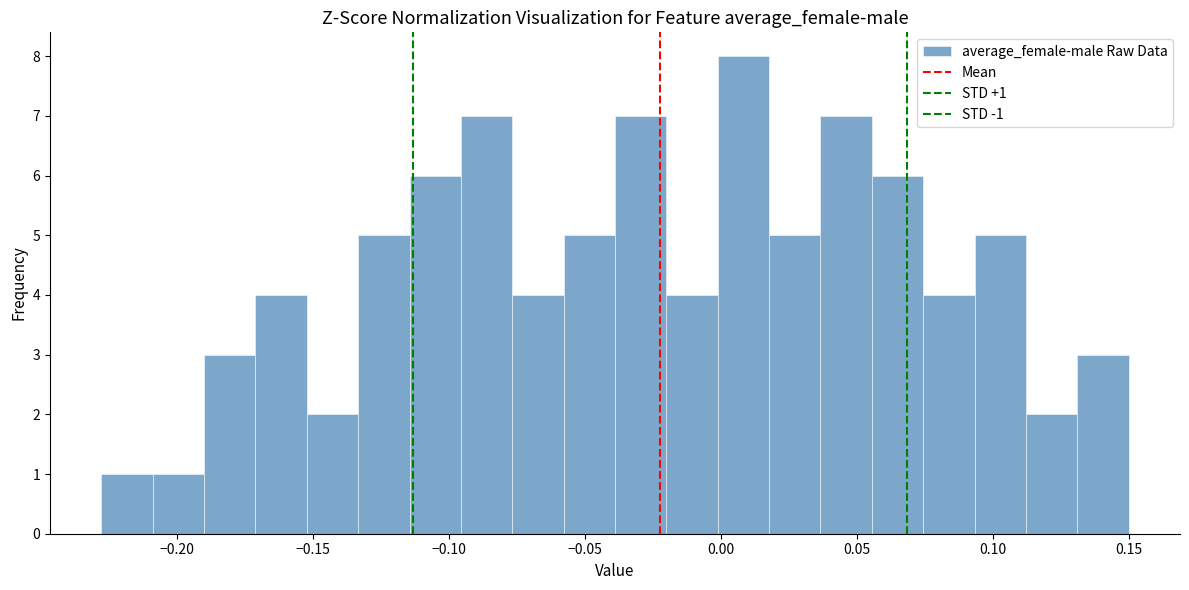

Read against the x-axis, roughly where is the centre of the tallest bar?

0.010